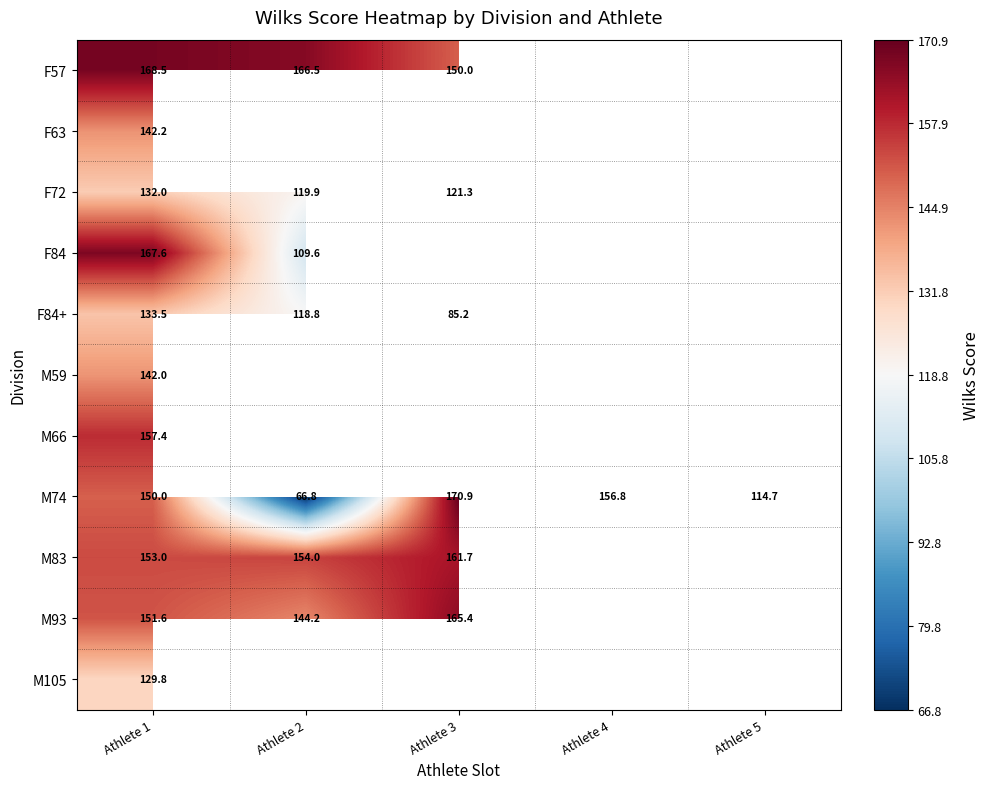

At Athlete 1, list the series in order from smallest to largest.

M105, F72, F84+, M59, F63, M74, M93, M83, M66, F84, F57